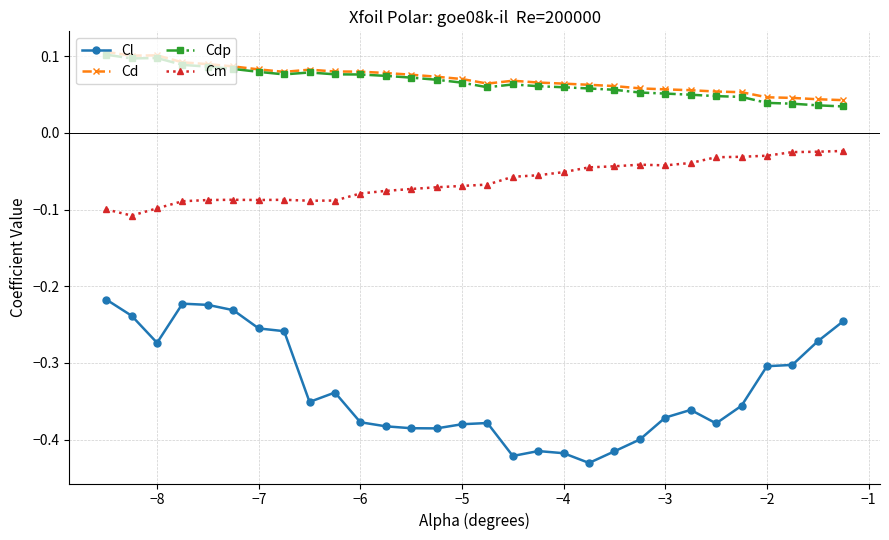

How many lines are shown in the chart?

4